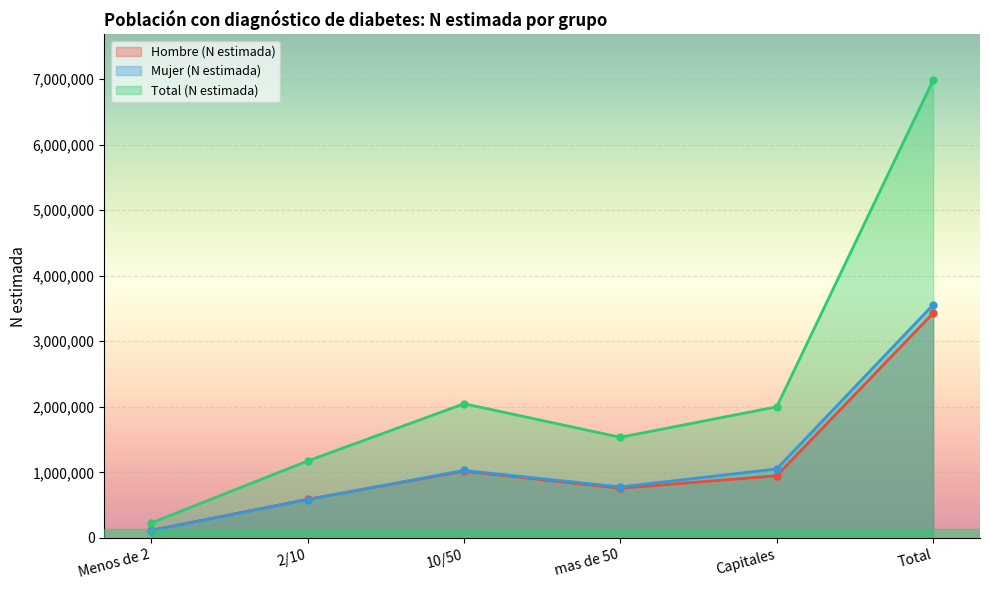

What position from the right is Total?

1